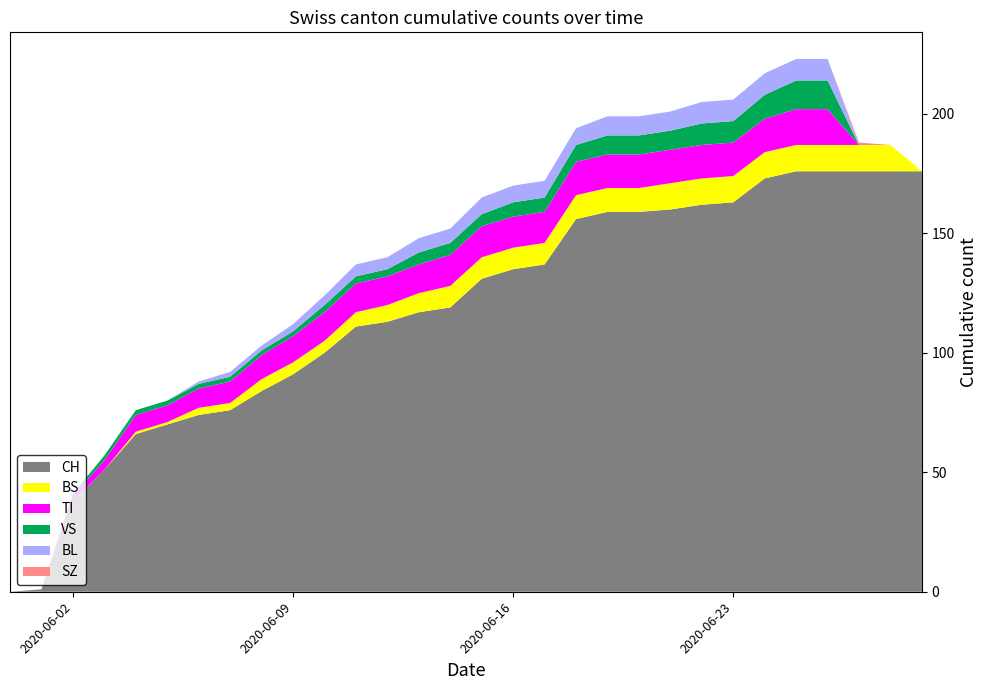

Reading left to right, what are all the values shown in this chart?

CH: 2020-05-31=0	2020-06-01=1	2020-06-02=38	2020-06-03=51	2020-06-04=66	2020-06-05=70	2020-06-06=74	2020-06-07=76	2020-06-08=84	2020-06-09=91	2020-06-10=100	2020-06-11=111	2020-06-12=113	2020-06-13=117	2020-06-14=119	2020-06-15=131	2020-06-16=135	2020-06-17=137	2020-06-18=156	2020-06-19=159	2020-06-20=159	2020-06-21=160	2020-06-22=162	2020-06-23=163	2020-06-24=173	2020-06-25=176	2020-06-26=176	2020-06-27=176	2020-06-28=176	2020-06-29=176
BS: 2020-05-31=0	2020-06-01=0	2020-06-02=0	2020-06-03=0	2020-06-04=1	2020-06-05=1	2020-06-06=3	2020-06-07=3	2020-06-08=5	2020-06-09=5	2020-06-10=5	2020-06-11=6	2020-06-12=7	2020-06-13=8	2020-06-14=9	2020-06-15=9	2020-06-16=9	2020-06-17=9	2020-06-18=10	2020-06-19=10	2020-06-20=10	2020-06-21=11	2020-06-22=11	2020-06-23=11	2020-06-24=11	2020-06-25=11	2020-06-26=11	2020-06-27=11	2020-06-28=11	2020-06-29=0
SZ: 2020-05-31=0	2020-06-01=0	2020-06-02=0	2020-06-03=0	2020-06-04=0	2020-06-05=0	2020-06-06=0	2020-06-07=0	2020-06-08=0	2020-06-09=0	2020-06-10=0	2020-06-11=0	2020-06-12=0	2020-06-13=0	2020-06-14=0	2020-06-15=0	2020-06-16=0	2020-06-17=0	2020-06-18=0	2020-06-19=0	2020-06-20=0	2020-06-21=0	2020-06-22=0	2020-06-23=0	2020-06-24=0	2020-06-25=0	2020-06-26=0	2020-06-27=1	2020-06-28=0	2020-06-29=0
TI: 2020-05-31=0	2020-06-01=0	2020-06-02=2	2020-06-03=4	2020-06-04=7	2020-06-05=7	2020-06-06=8	2020-06-07=9	2020-06-08=10	2020-06-09=11	2020-06-10=12	2020-06-11=12	2020-06-12=12	2020-06-13=12	2020-06-14=13	2020-06-15=13	2020-06-16=13	2020-06-17=13	2020-06-18=14	2020-06-19=14	2020-06-20=14	2020-06-21=14	2020-06-22=14	2020-06-23=14	2020-06-24=14	2020-06-25=15	2020-06-26=15	2020-06-27=0	2020-06-28=0	2020-06-29=0
VS: 2020-05-31=0	2020-06-01=0	2020-06-02=1	2020-06-03=2	2020-06-04=2	2020-06-05=2	2020-06-06=2	2020-06-07=2	2020-06-08=2	2020-06-09=2	2020-06-10=3	2020-06-11=3	2020-06-12=3	2020-06-13=5	2020-06-14=5	2020-06-15=5	2020-06-16=6	2020-06-17=6	2020-06-18=7	2020-06-19=8	2020-06-20=8	2020-06-21=8	2020-06-22=9	2020-06-23=9	2020-06-24=10	2020-06-25=12	2020-06-26=12	2020-06-27=0	2020-06-28=0	2020-06-29=0
BL: 2020-05-31=0	2020-06-01=0	2020-06-02=0	2020-06-03=0	2020-06-04=0	2020-06-05=0	2020-06-06=1	2020-06-07=2	2020-06-08=2	2020-06-09=3	2020-06-10=4	2020-06-11=5	2020-06-12=5	2020-06-13=6	2020-06-14=6	2020-06-15=7	2020-06-16=7	2020-06-17=7	2020-06-18=7	2020-06-19=8	2020-06-20=8	2020-06-21=8	2020-06-22=9	2020-06-23=9	2020-06-24=9	2020-06-25=9	2020-06-26=9	2020-06-27=0	2020-06-28=0	2020-06-29=0